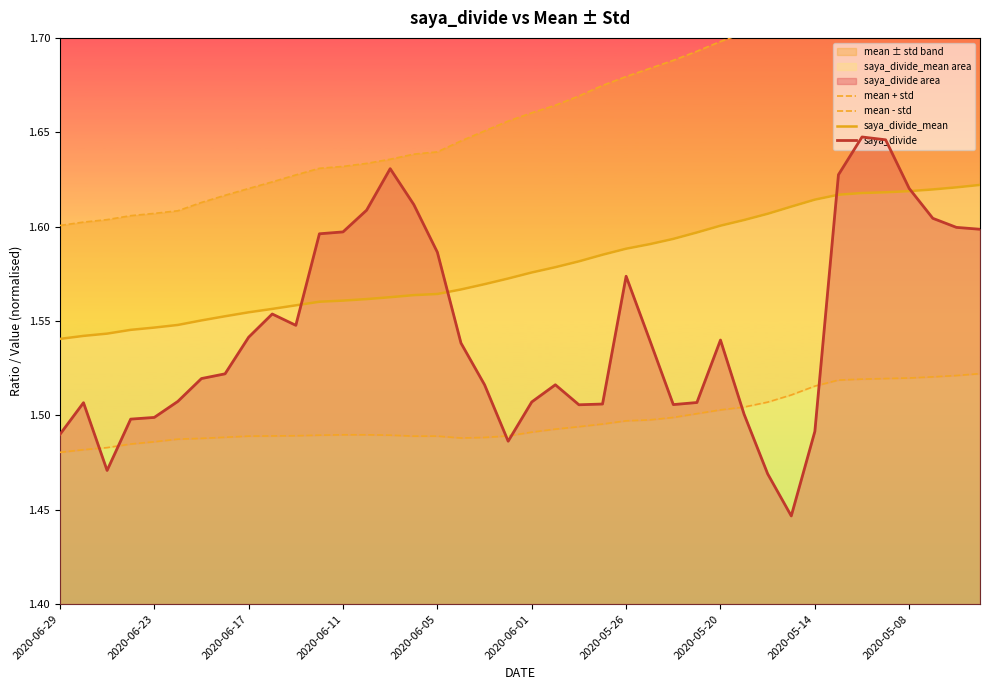

Rank the series by their maximum value, from highest to lowest.

mean + std, saya_divide, saya_divide_mean, mean - std